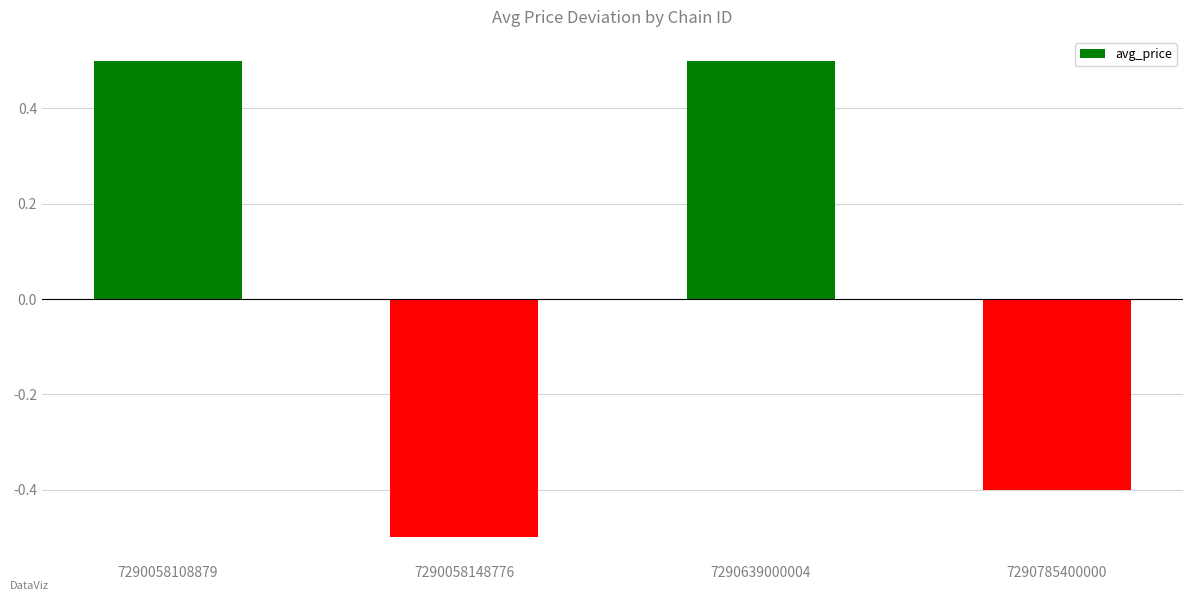

How many bars are there in total?

4